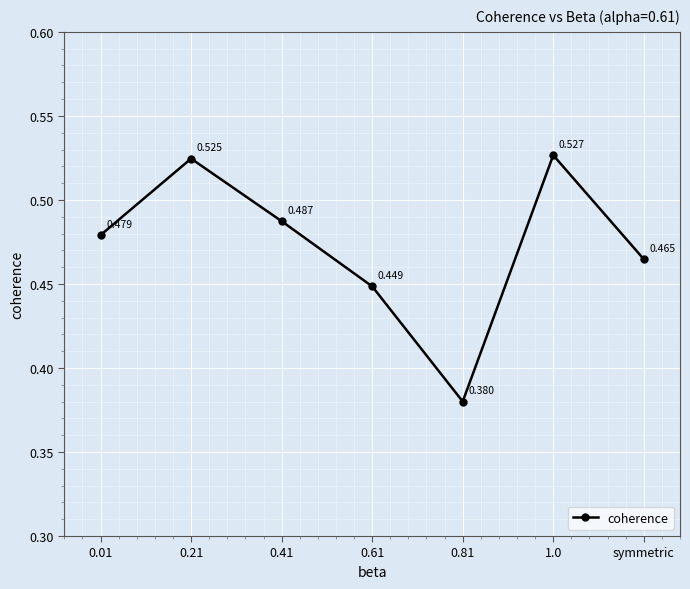

True or false: there are more than 2 points higher than both neighbors.

False